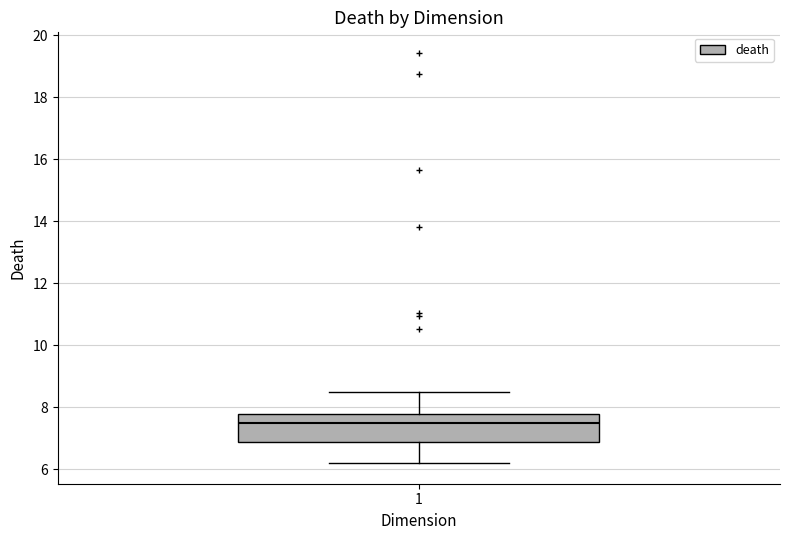

Transcribe this box plot: give where the median line is, the range the box spans, and where the two whiskers end, as read against the y-axis. The values are not printed on the chart, so give them approximately, as read against the axis.

median 7.4, box 6.8 to 7.8, whiskers 6.2 to 8.6